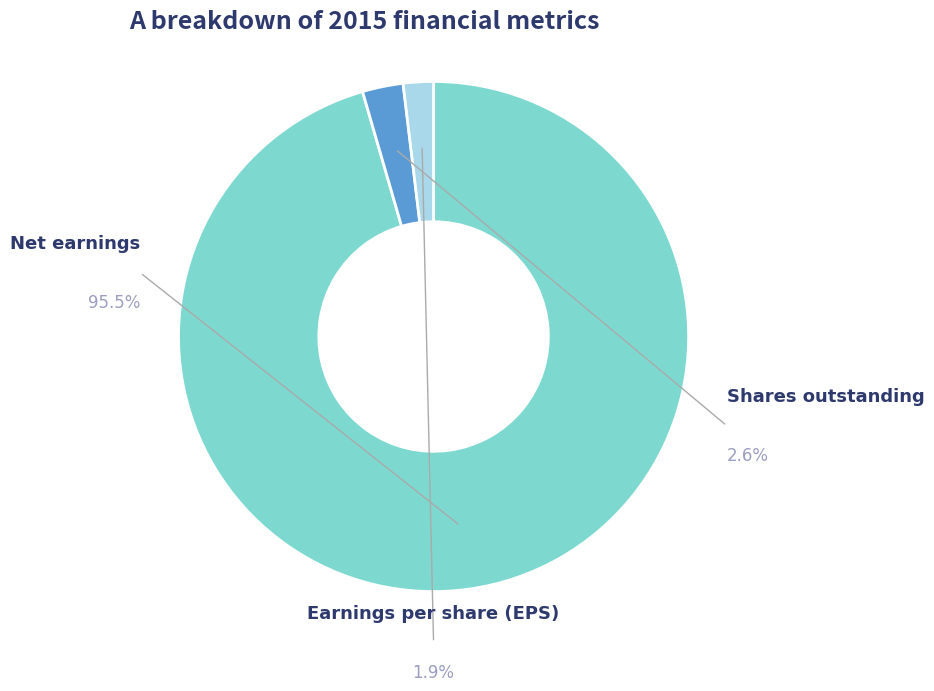

The Net earnings slice represents 96% of the pie. True or false?

True